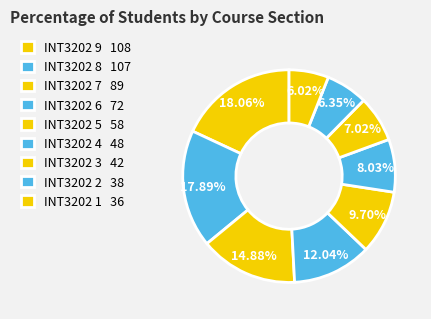

Is INT3202 2 the majority of the pie?

No